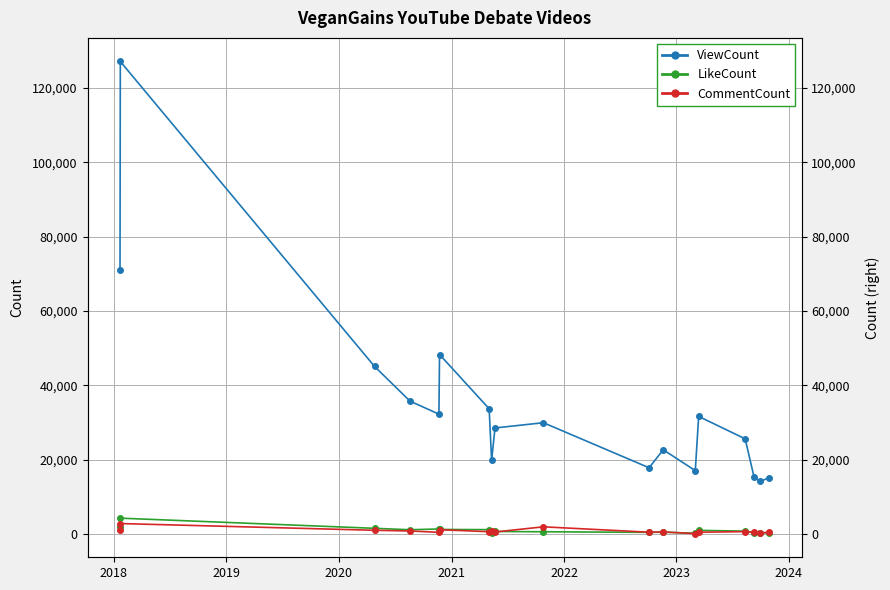

True or false: CommentCount and ViewCount cross at least once.

False